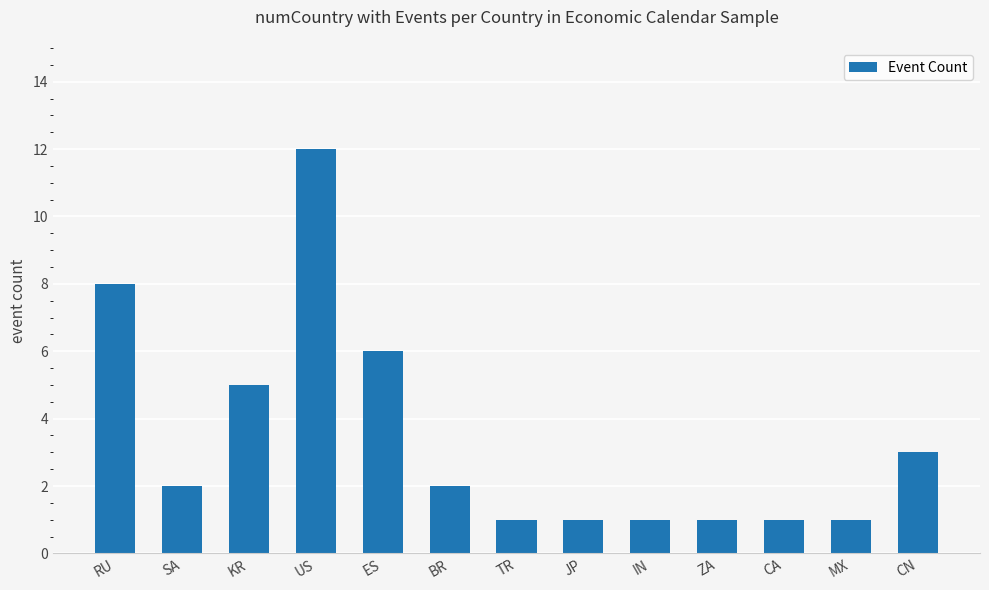

How many categories are shown in the chart?

13